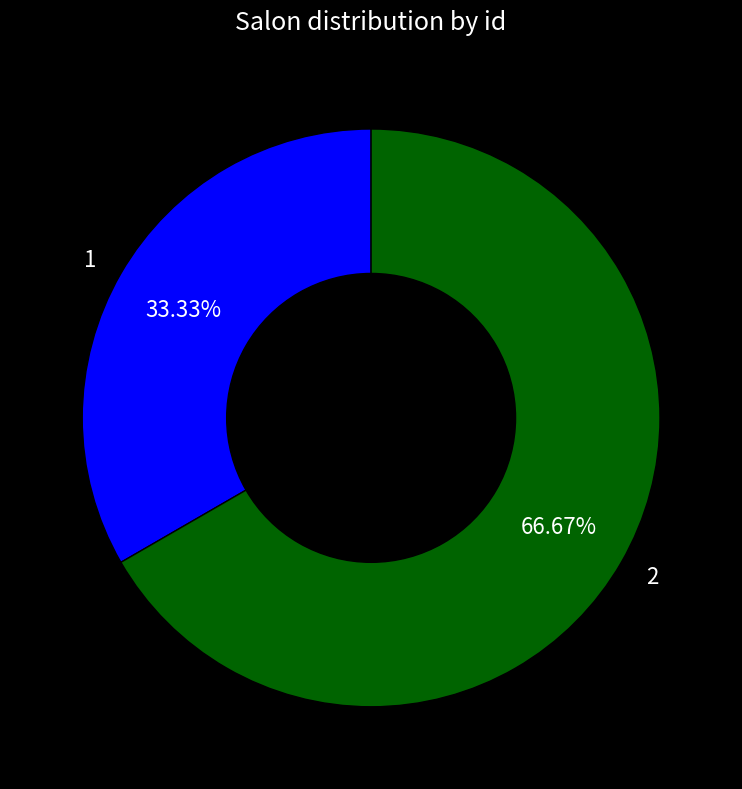

How many segments does this pie chart have?

2